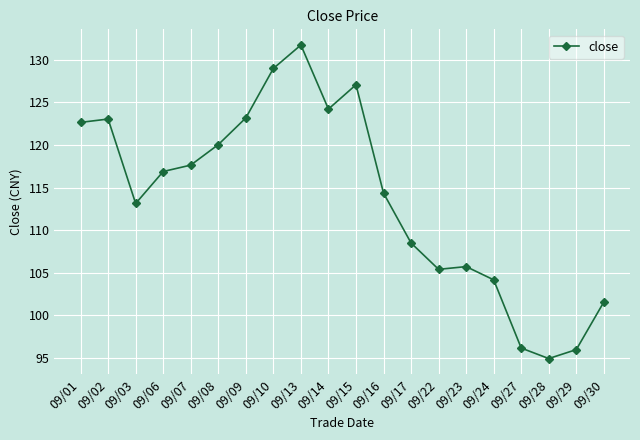

What is the sum of the values at 09/08 and 09/22?

225.4